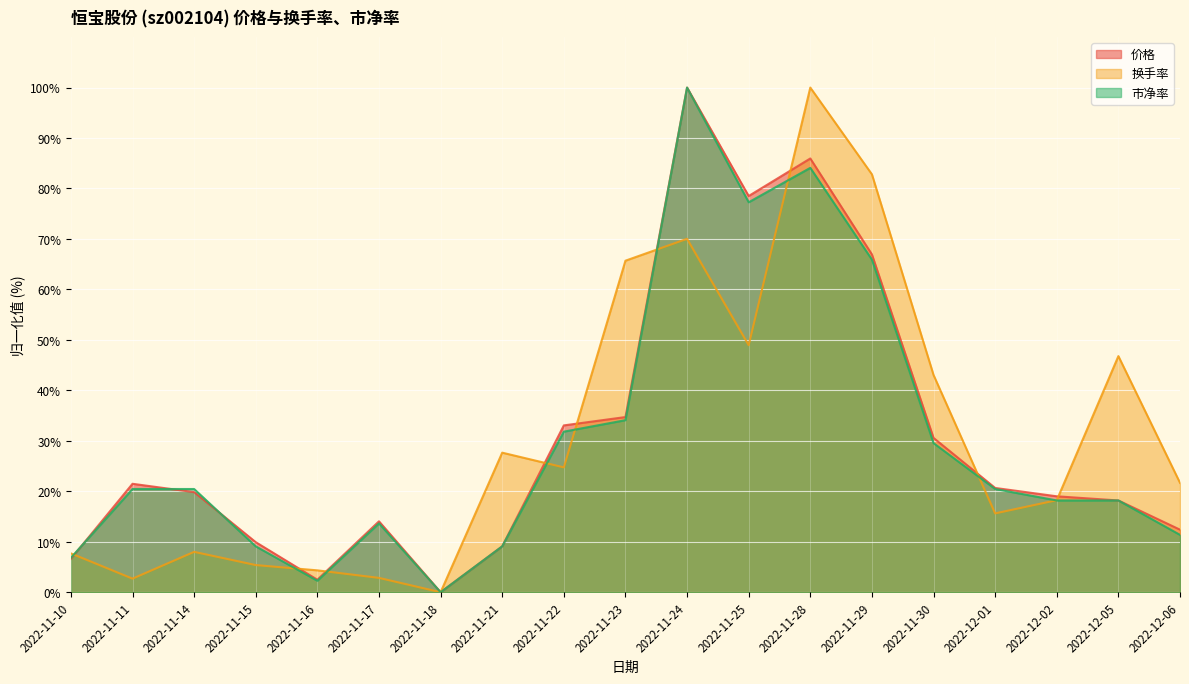

How many data points in 市净率 are less than 20?

9